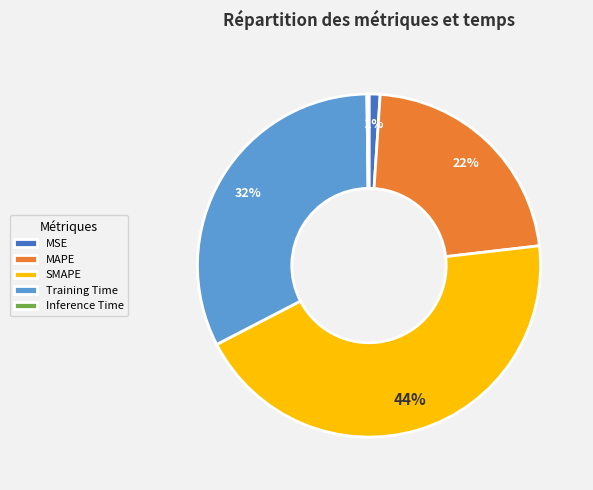

To the nearest percent, what is the difference between the largest and smallest slice percentages?

44%